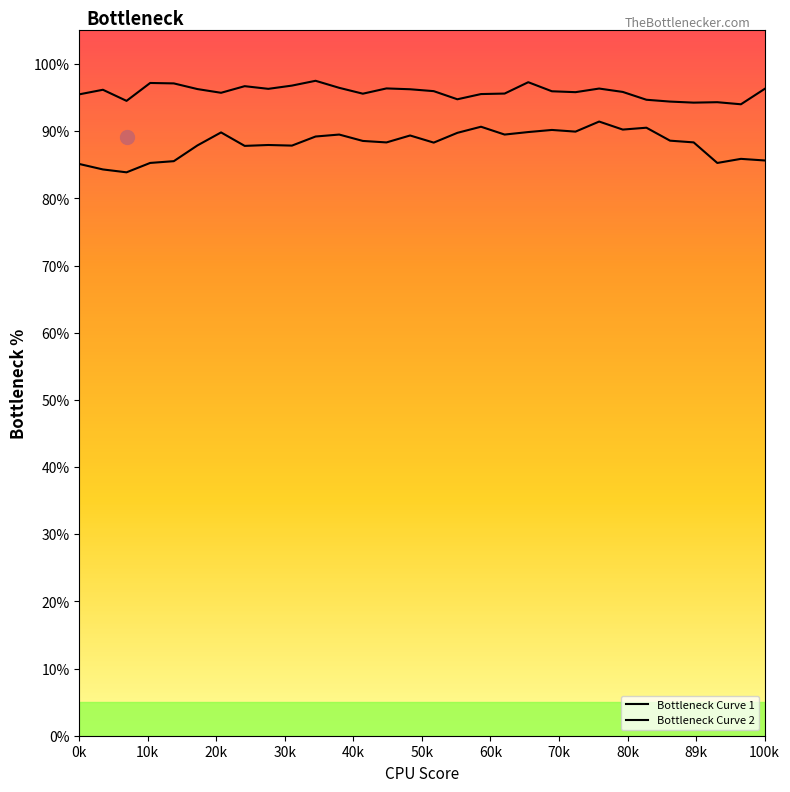

The Bottleneck Curve 2 series shows 1.6 at 24. True or false?

False